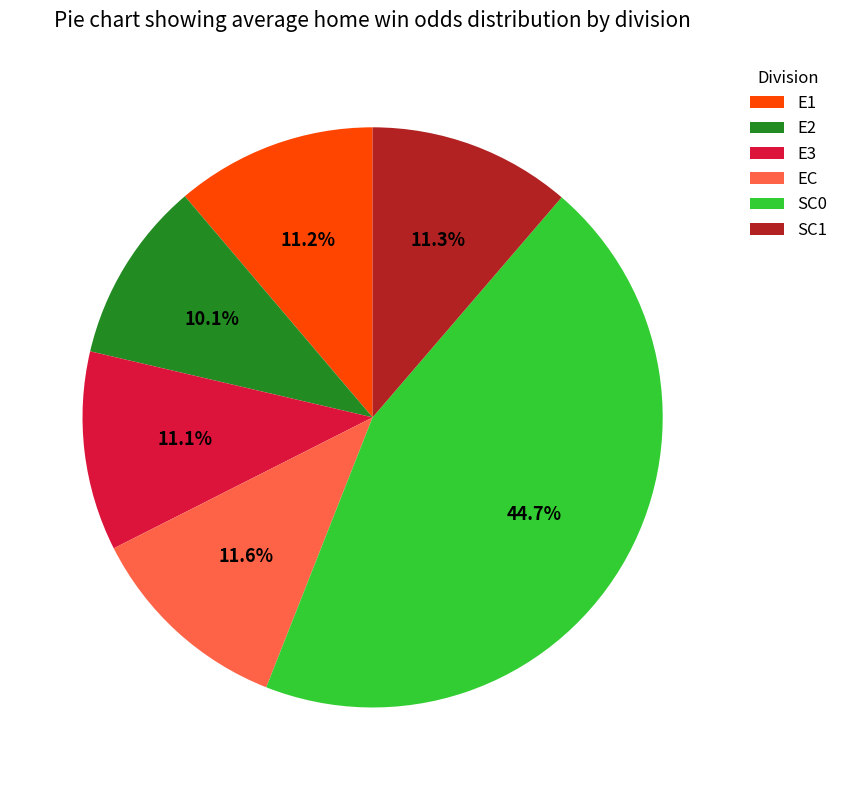

Approximately how many times larger is the value at E1 compared to E2?

1.1